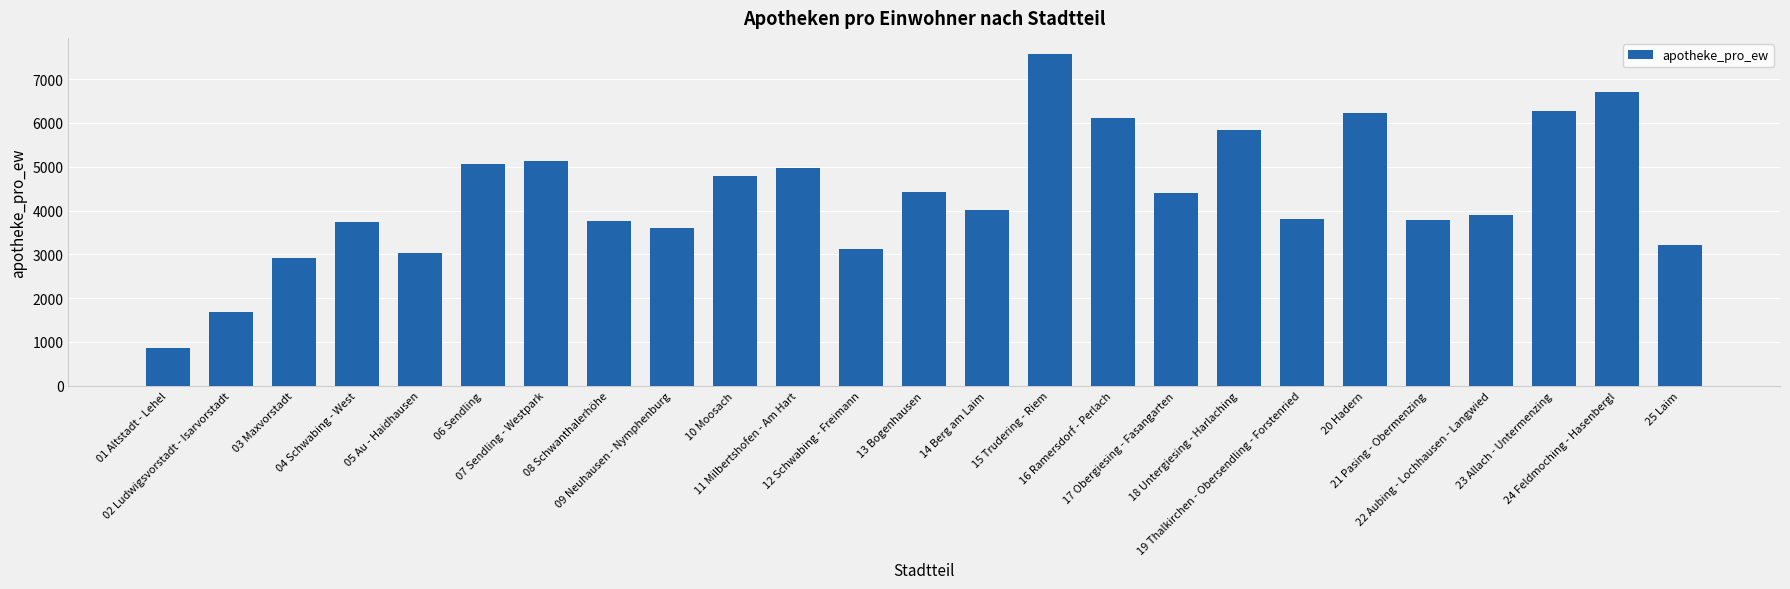

What is the label of the 22nd bar from the right?

04 Schwabing - West